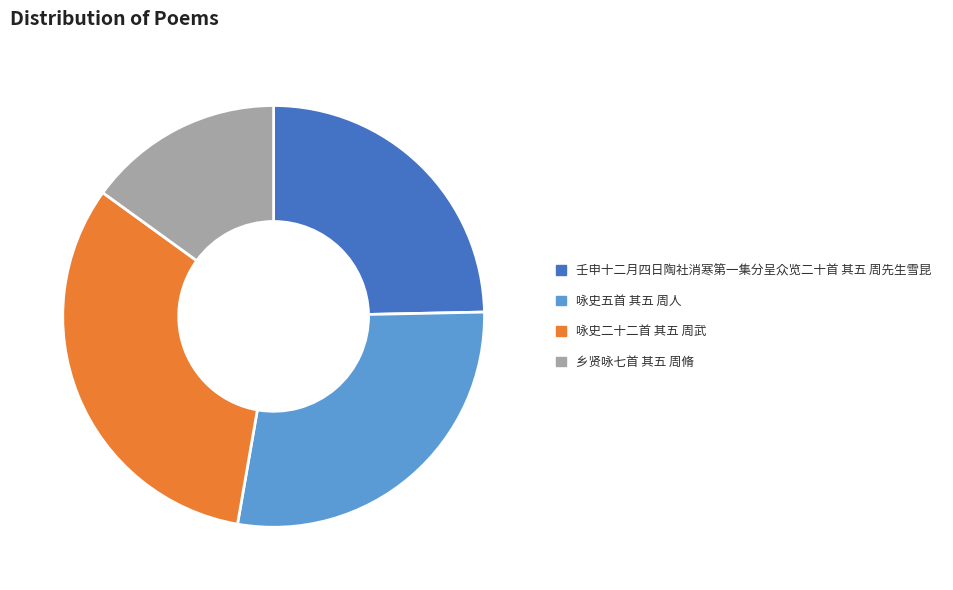

Which category has the smallest portion of the pie?

乡贤咏七首 其五 周脩